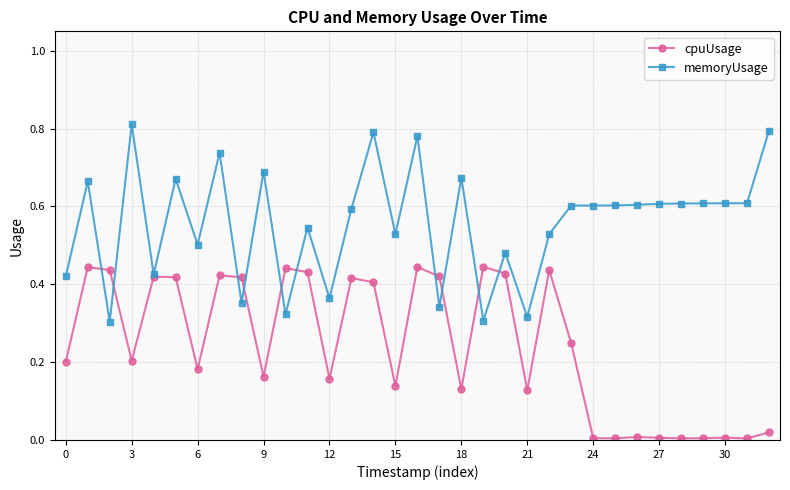

True or false: memoryUsage has more than 1 points higher than both neighbors.

True